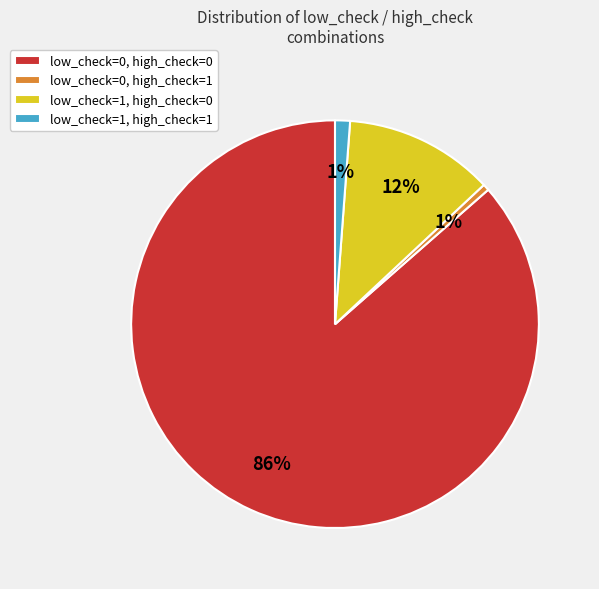

Count the number of slices in the pie.

4